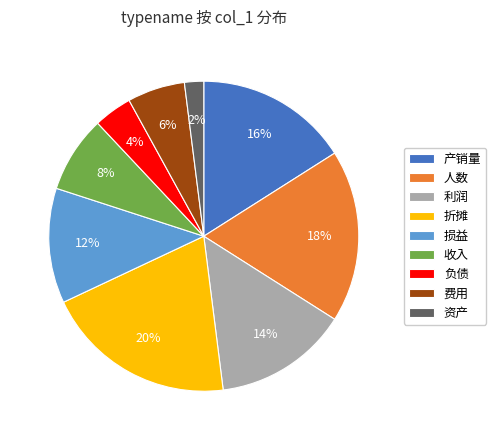

To the nearest percent, what portion does 收入 represent?

8%